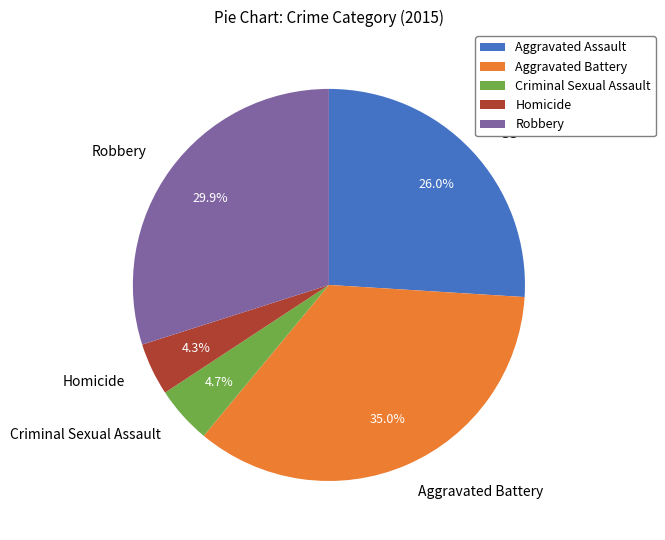

Combined, do Homicide and Aggravated Battery account for over 50%?

No